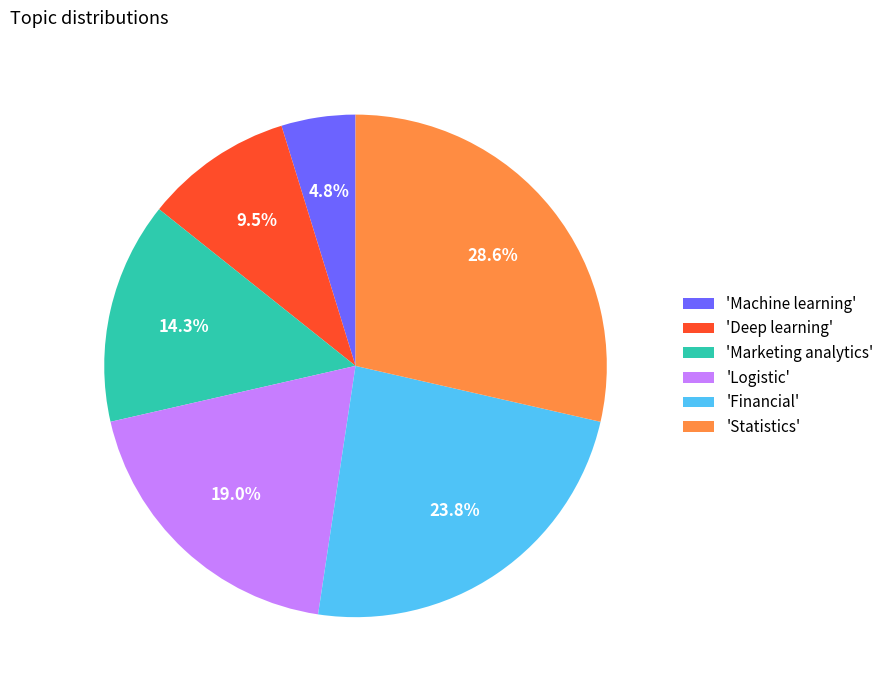

Is there any slice that represents more than half of the pie?

No